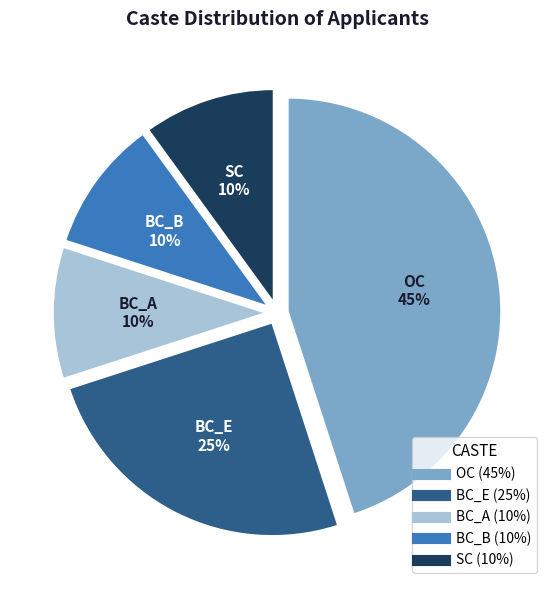

To the nearest percent, what percentage of the pie is BC_B?

10%